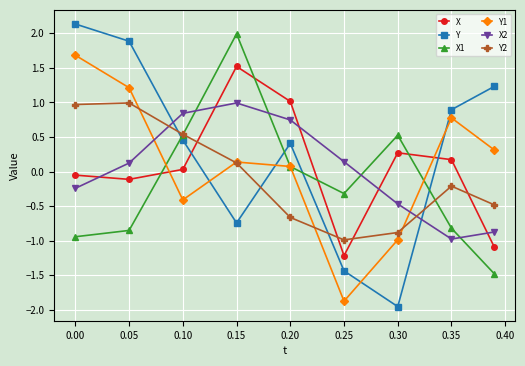

True or false: X has more than 1 points higher than both neighbors.

True